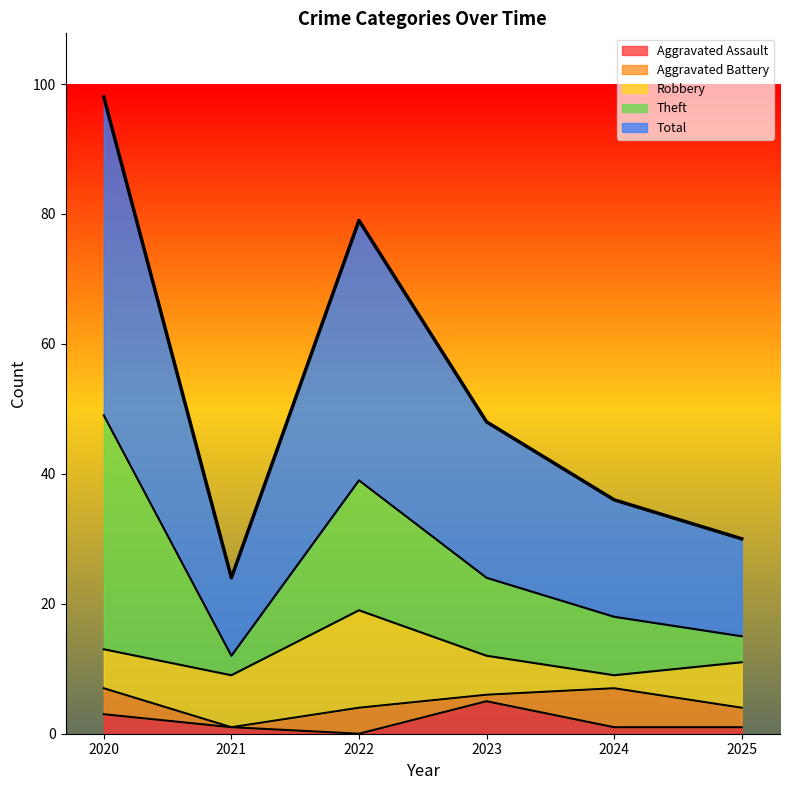

Does the chart display data point markers on the line(s)?

No